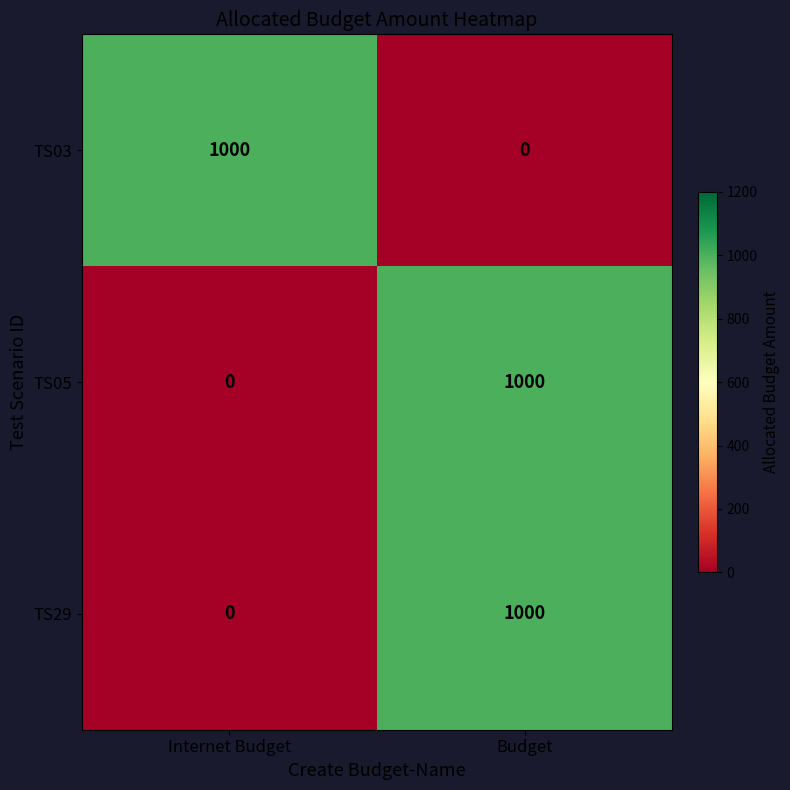

What is the maximum value shown in the chart?

1000